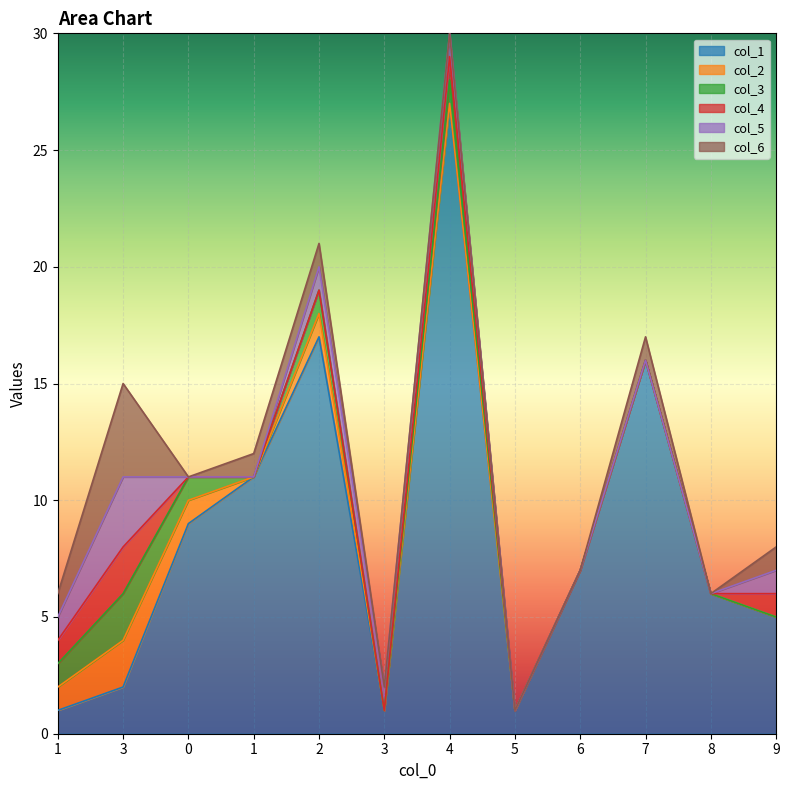

At which label is col_5 closest to 1?

1